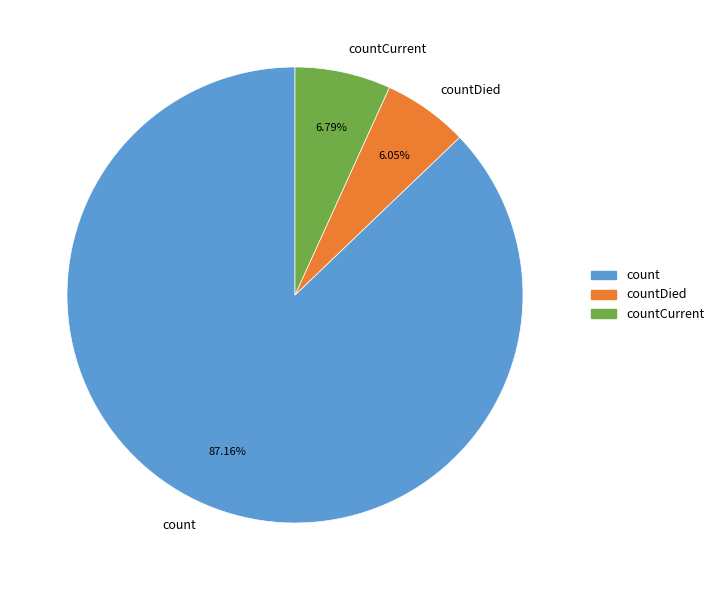

Which slice is the smallest?

countDied